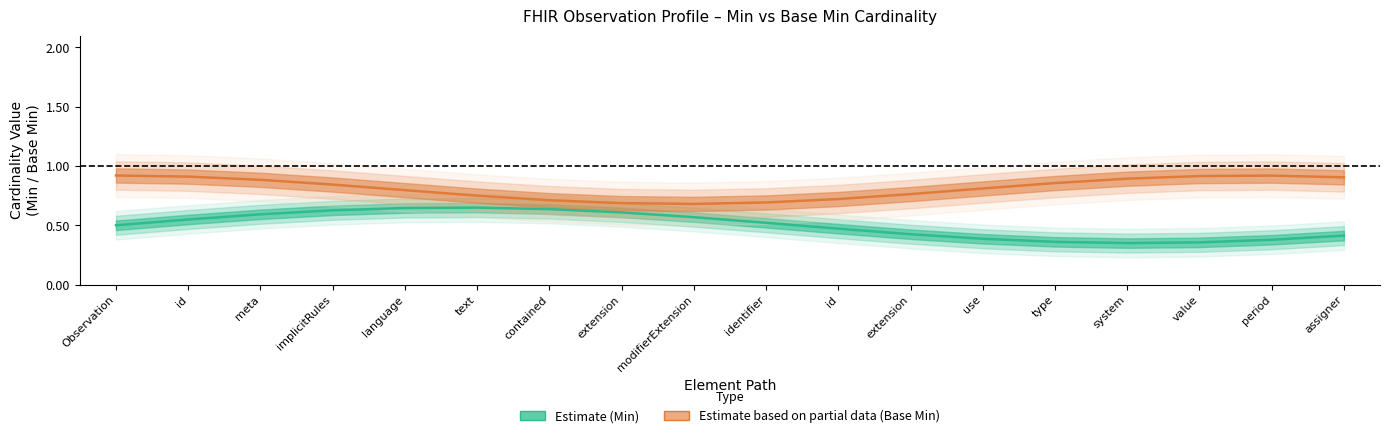

At which category is the sum across all series the highest?

meta